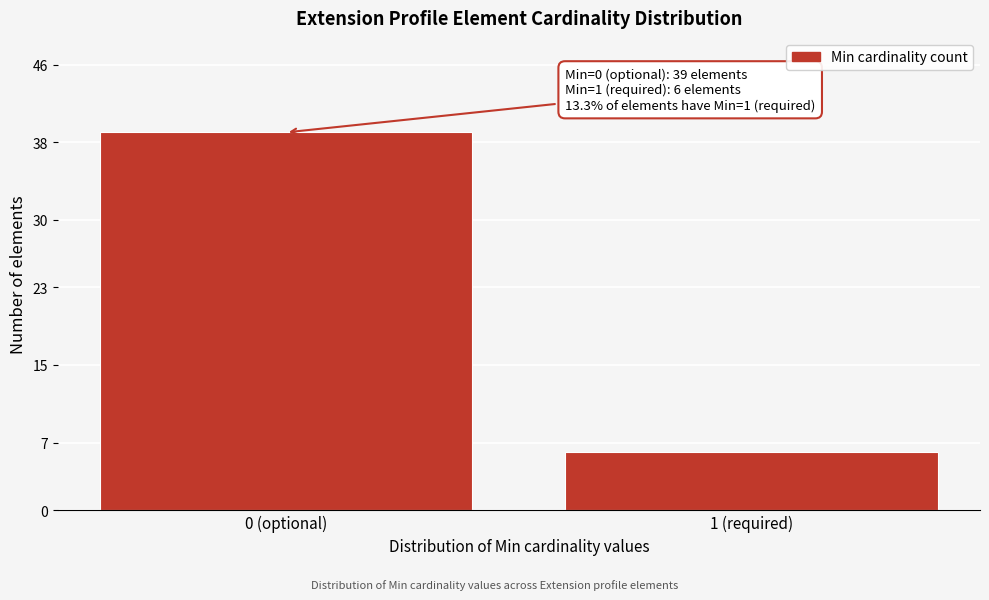

Reading left to right, extract all data points from this chart.

0 (optional)=39	1 (required)=6